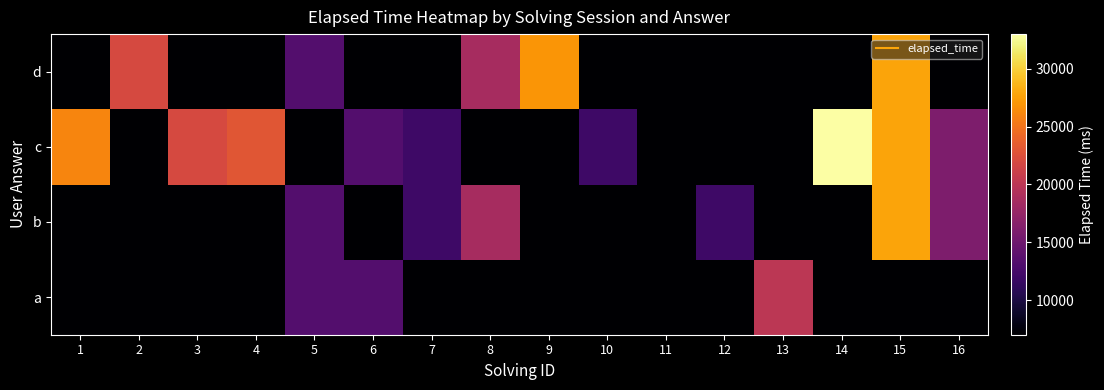

What is the total value across all series at 16?

46000